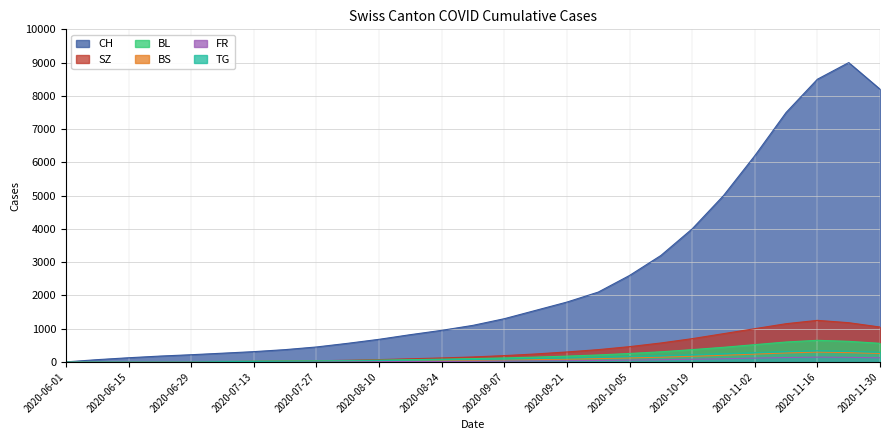

What position from the left is 2020-07-06?

6